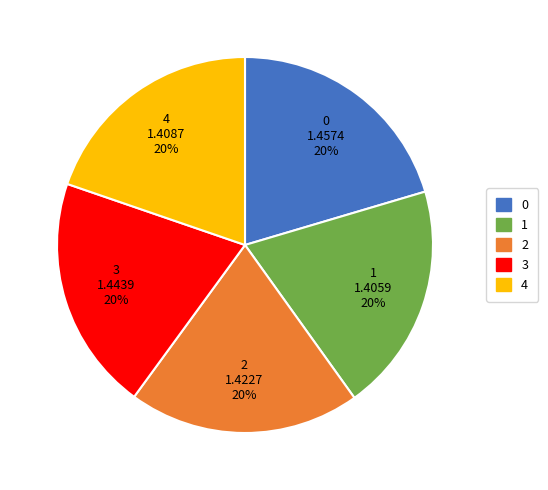

What percentage is the 1 slice, to the nearest percent?

20%